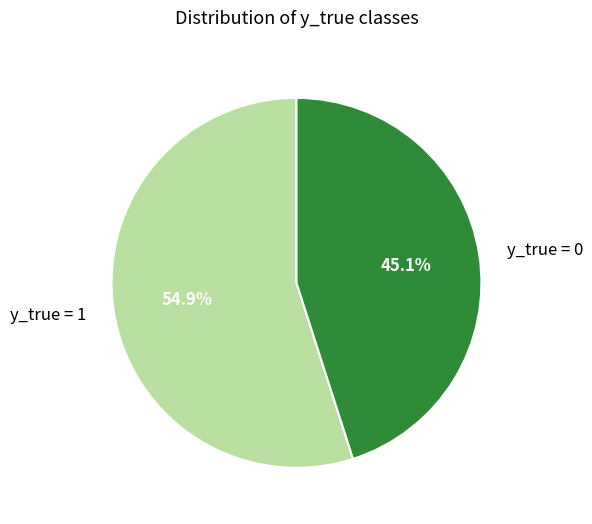

Rank the categories by value from highest to lowest.

y_true = 1, y_true = 0